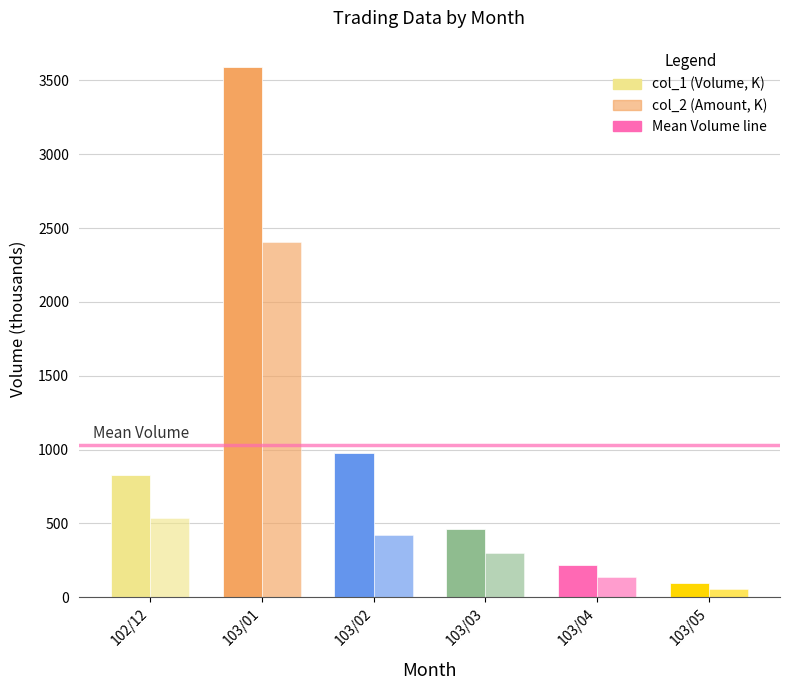

Reading right to left, list all the values displayed in this chart.

col_1 (Volume, K): 103/05=95.0	103/04=217.0	103/03=462.0	103/02=975.0	103/01=3590.0	102/12=831.0
col_2 (Amount, K): 103/05=57.0	103/04=134.4	103/03=302.5	103/02=420.6	103/01=2405.5	102/12=534.8